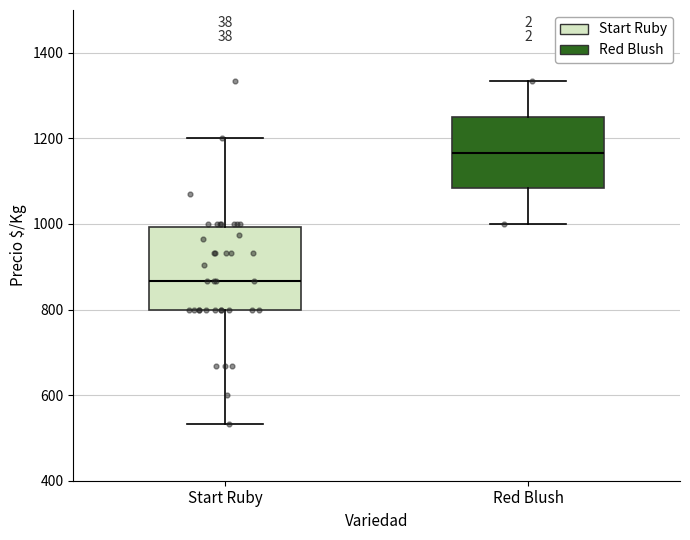

Reading left to right, transcribe this box plot: for each box, give where its median line is, the range the box spans, and where its two whiskers end, as read against the y-axis. The values are not printed on the chart, so give them approximately, as read against the axis.

Start Ruby: median 860, box 800 to 1000, whiskers 540 to 1200
Red Blush: median 1160, box 1080 to 1240, whiskers 1000 to 1340